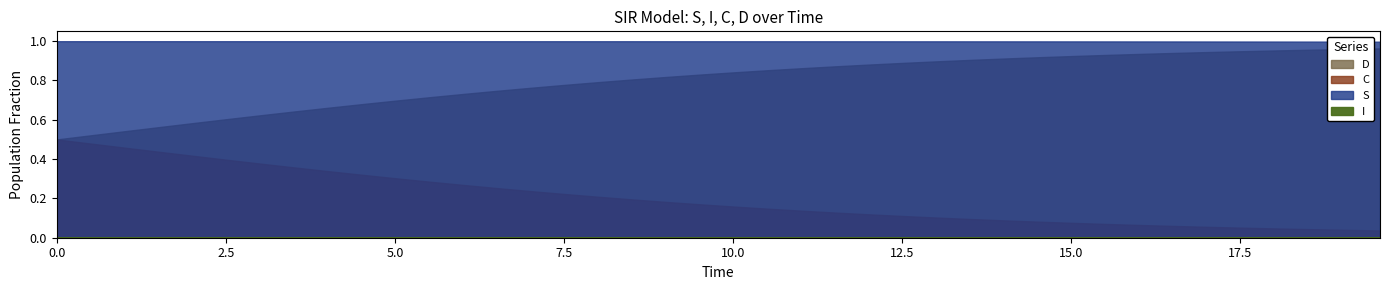

Which category has the lowest value in the C series?

19.565217391304348